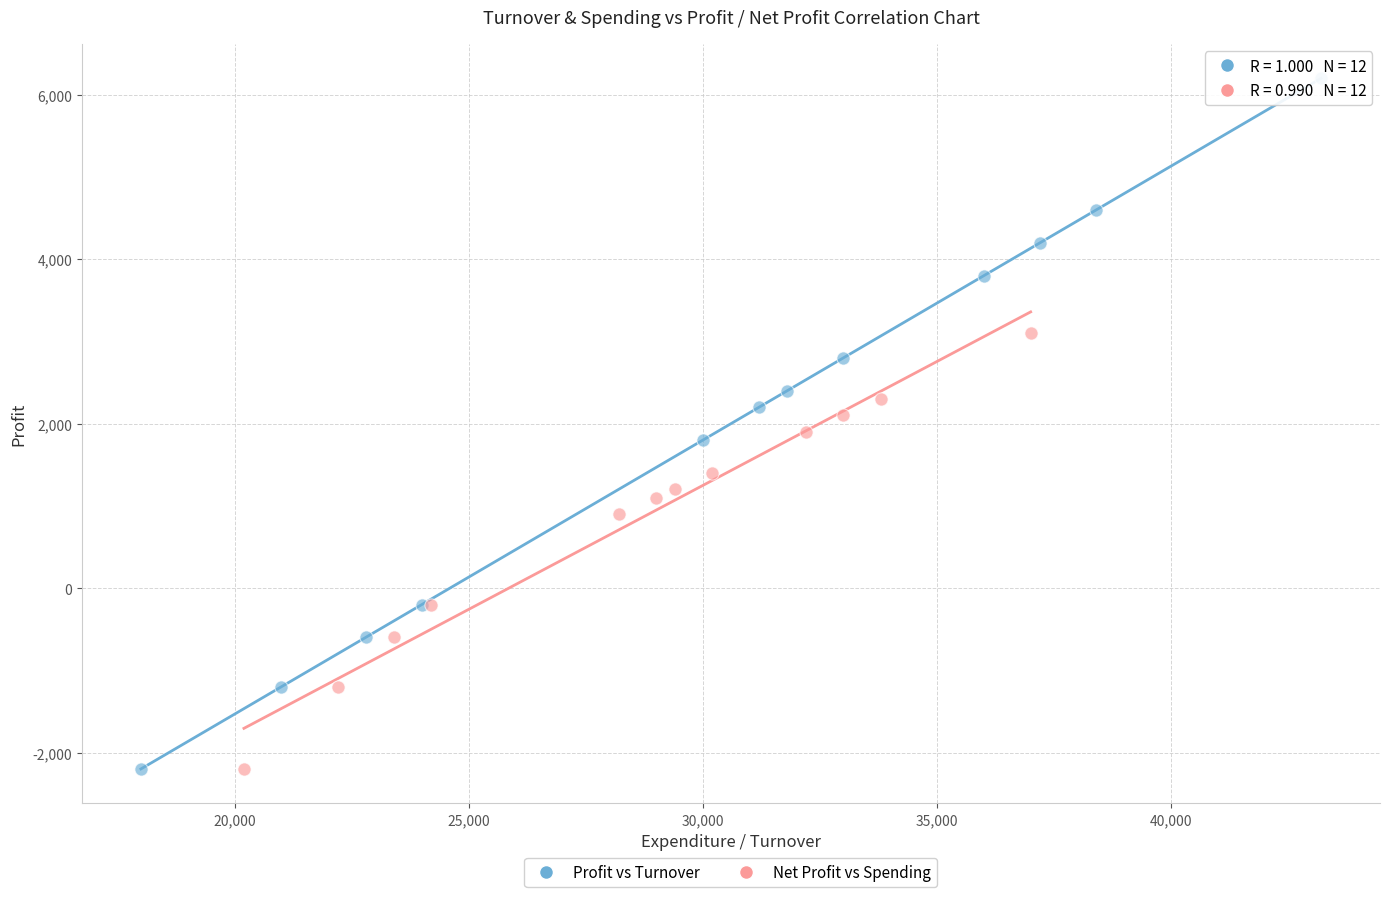

Which series contains the highest Y value?

Profit vs Turnover